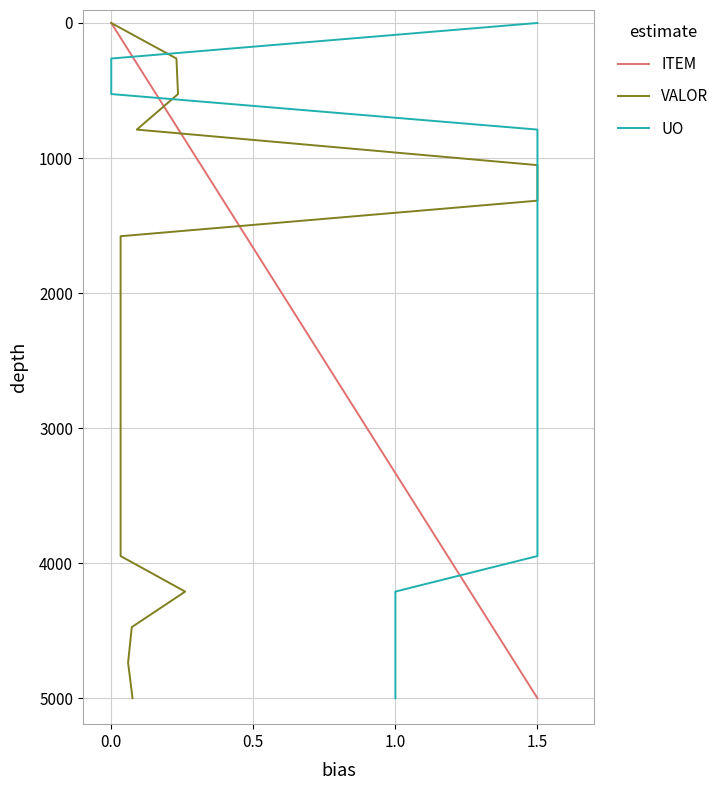

Does the chart have visible grid lines?

Yes